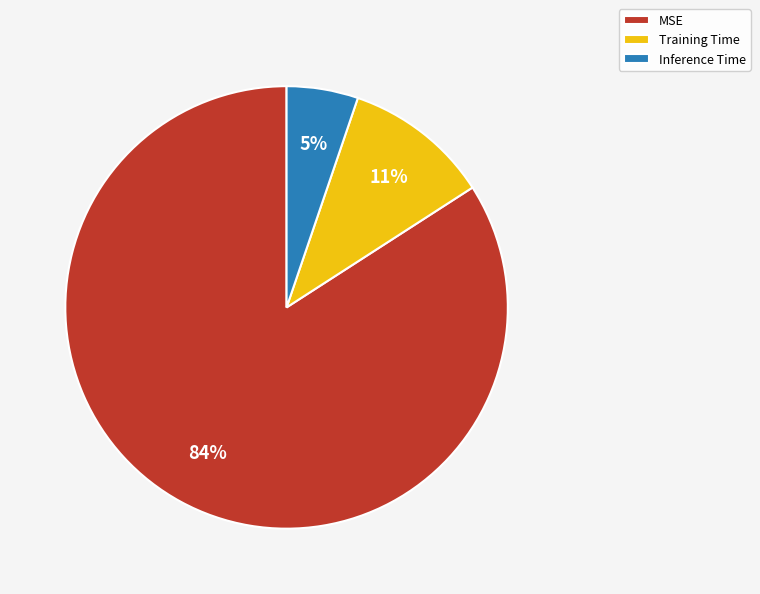

How many slices are in this pie chart?

3